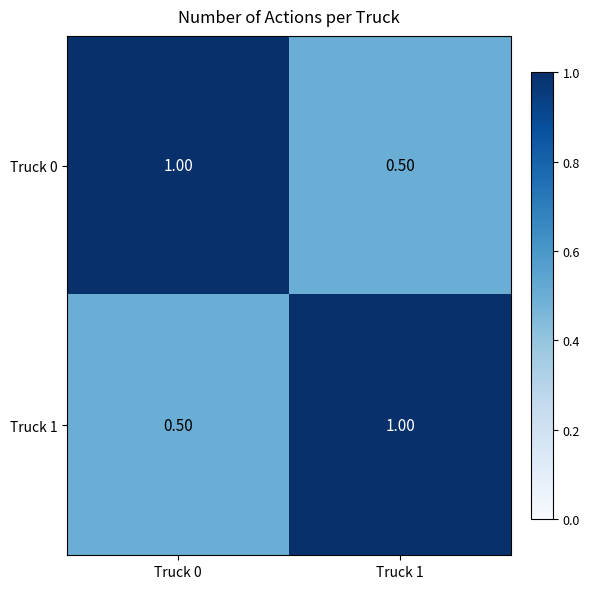

What is the total value across all series at Truck 1?

1.5